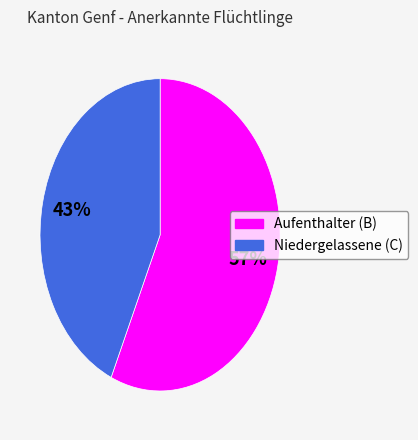

Is Aufenthalter (B) the majority of the pie?

Yes